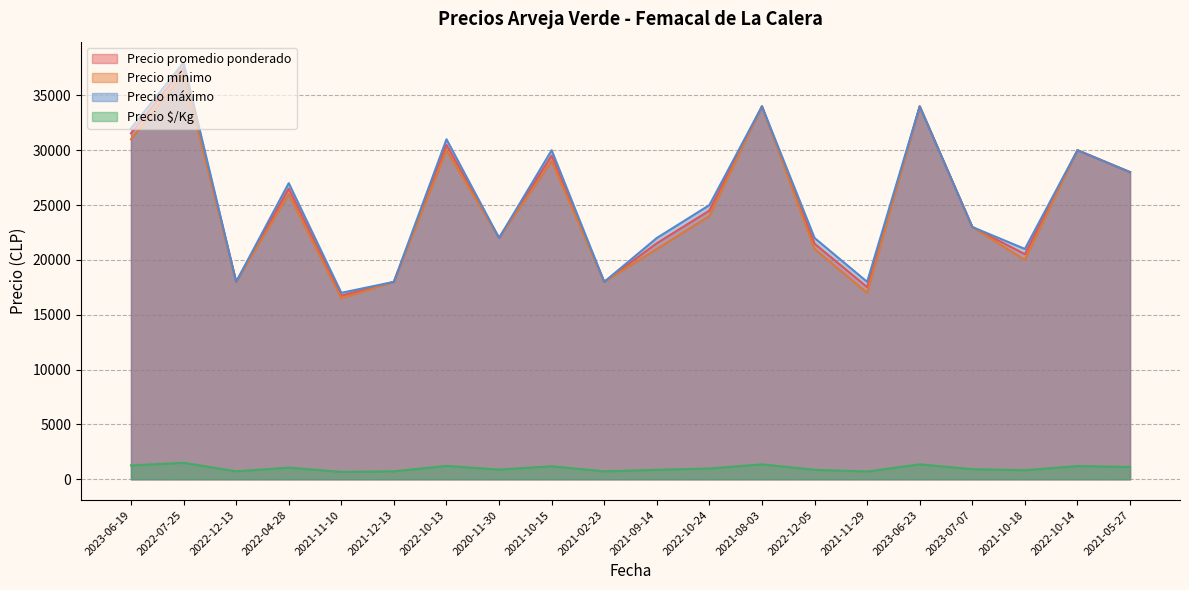

True or false: Precio $/Kg has more than 1 points higher than both neighbors.

True